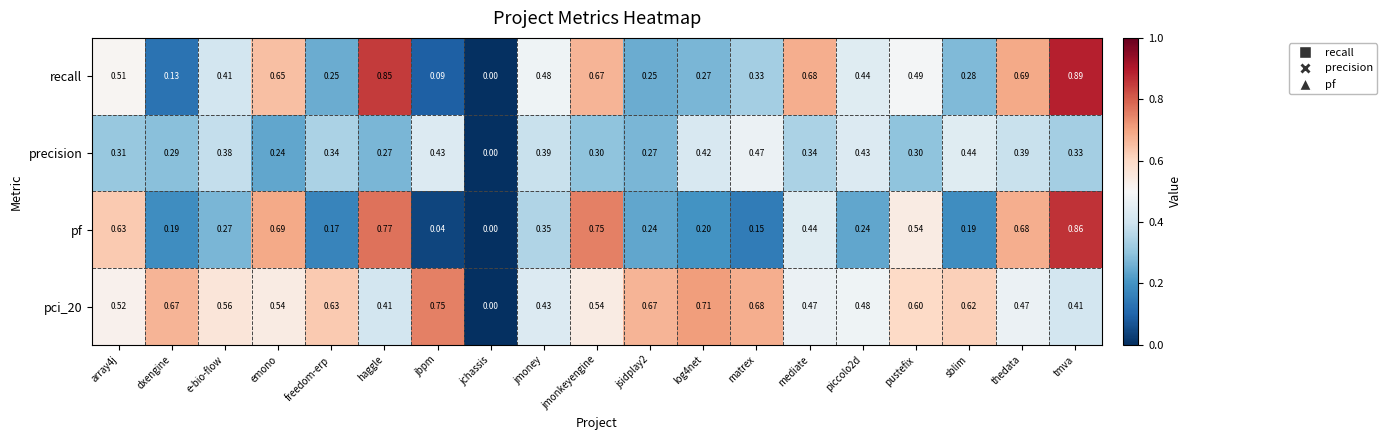

List the series in order of their overall mean, highest first.

pci_20, recall, pf, precision